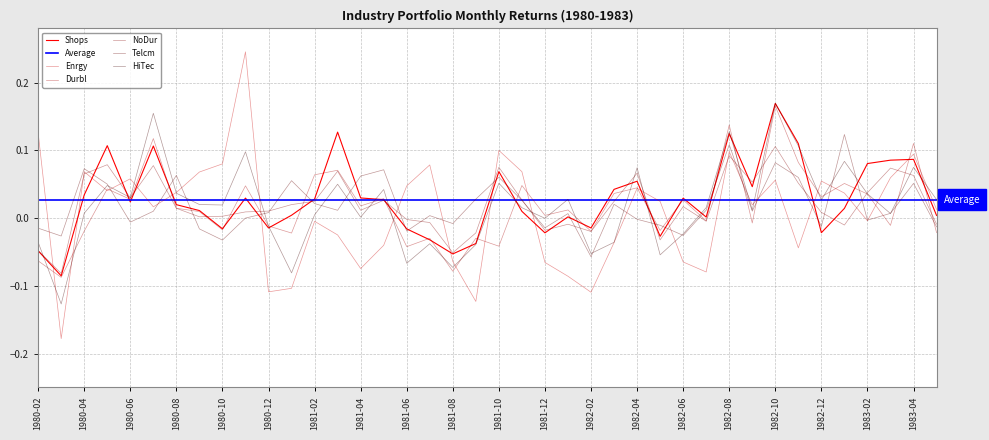

What is the label of the 38th point from the left?

1983-03